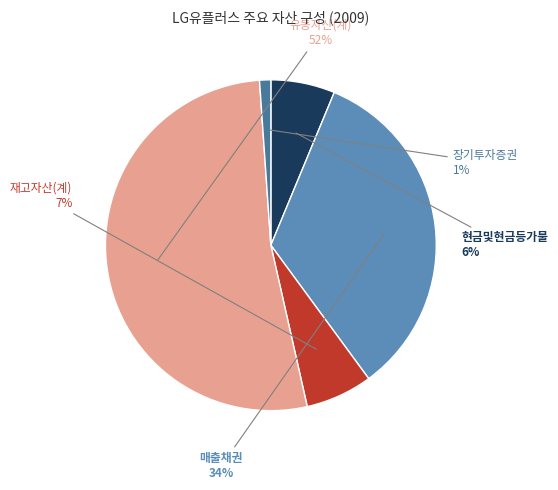

Which slice represents more than half of the pie?

유동자산(계)